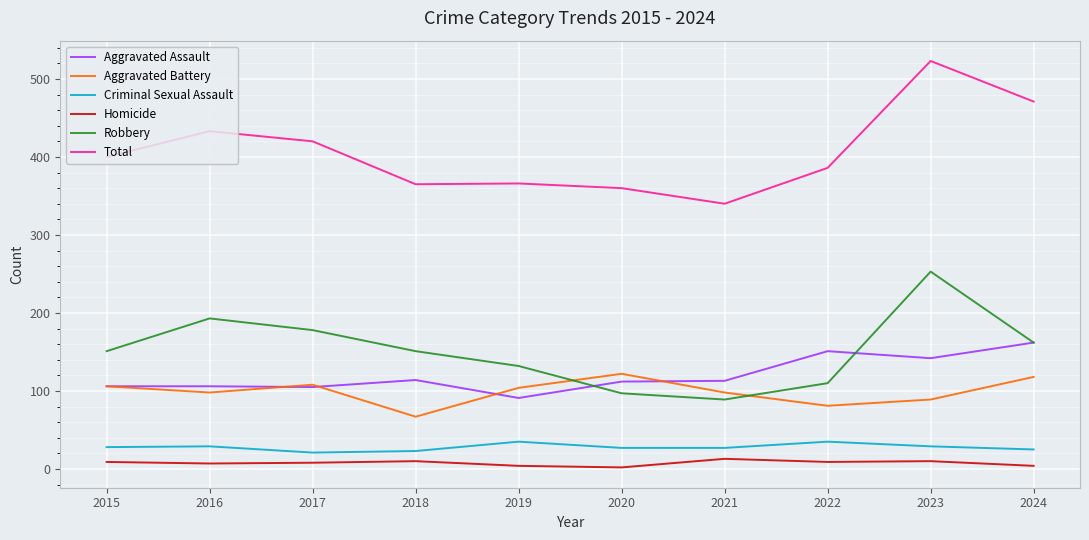

What is the lowest value of the Robbery series?

89